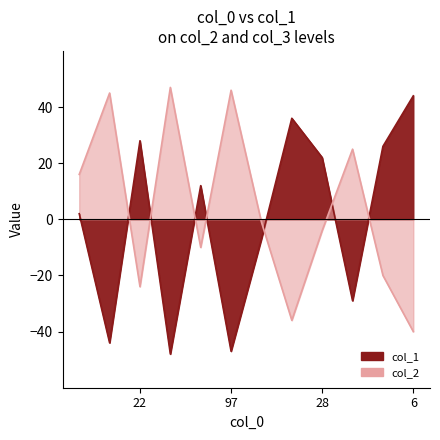

What is the total value across all series at 22?

4